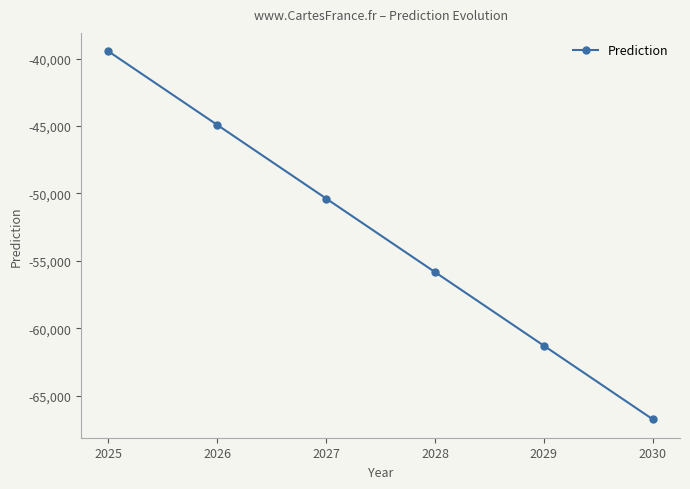

The value at 2029 is -103506.7. True or false?

False